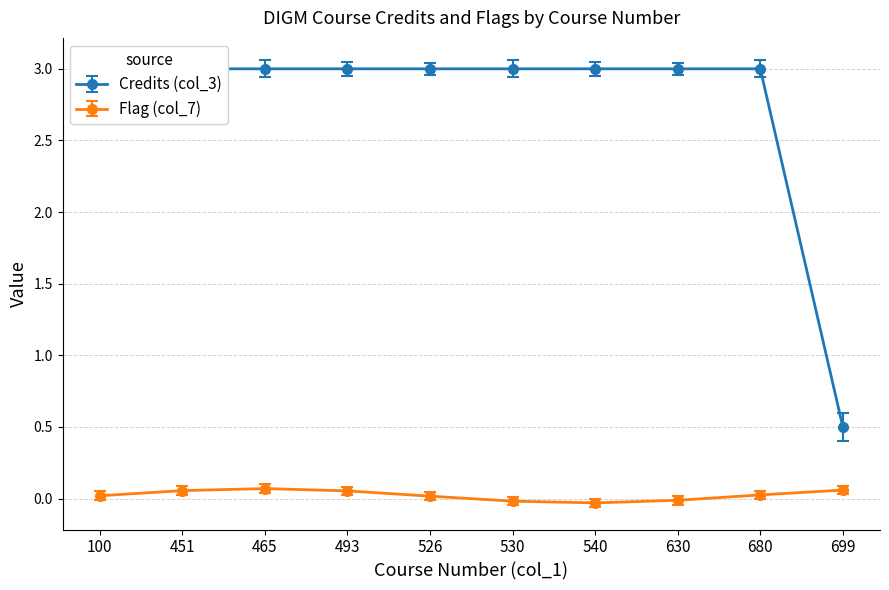

Count the number of categories in the chart.

10